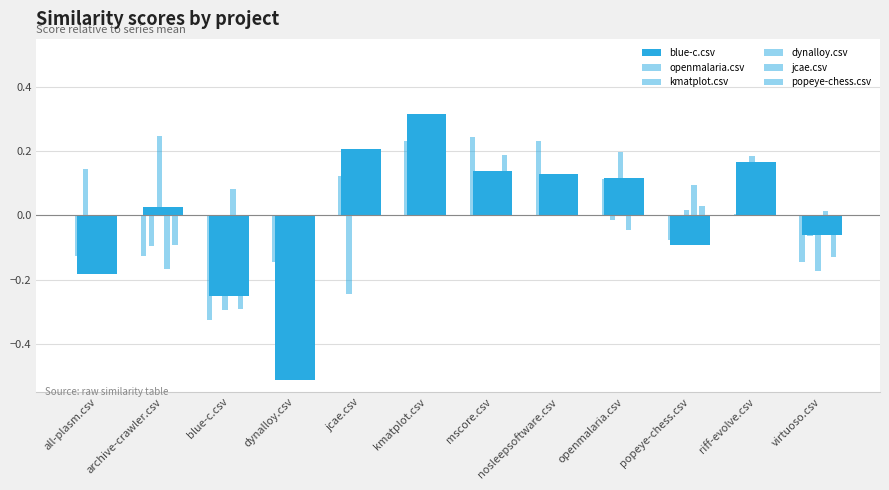

Which series has the largest range (max minus min)?

blue-c.csv